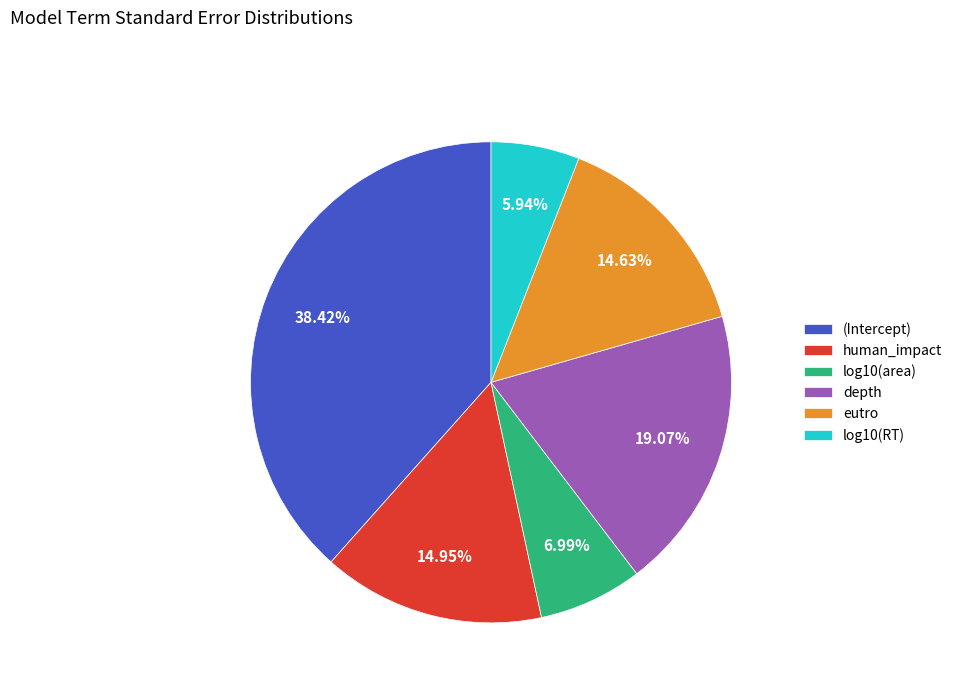

What portion of the pie excludes (Intercept)?

61.6%